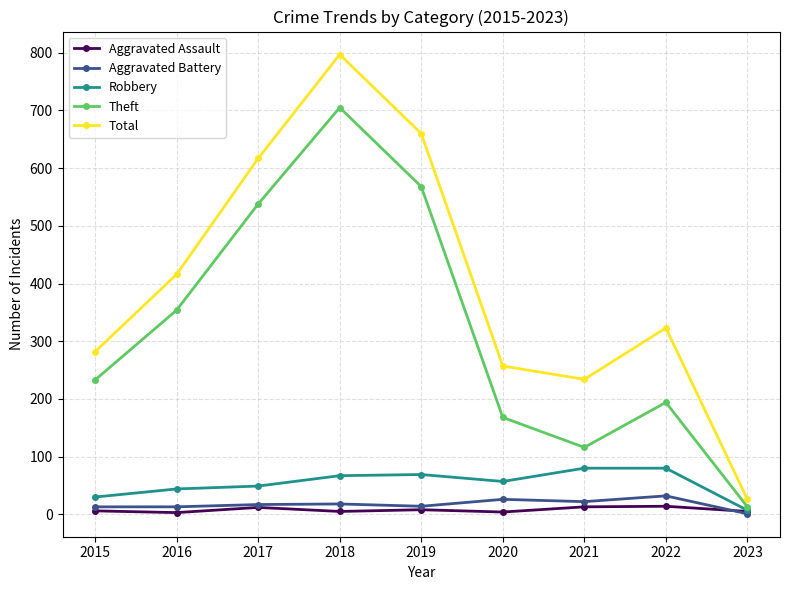

At which category is the sum across all series the highest?

2018